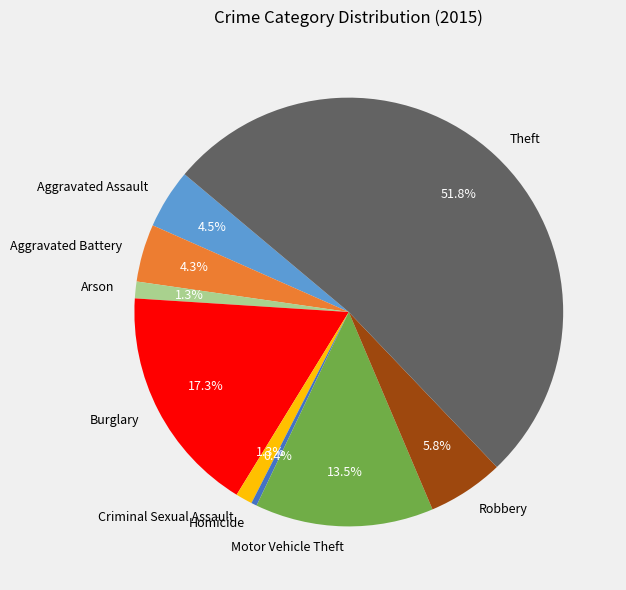

What is the majority slice?

Theft